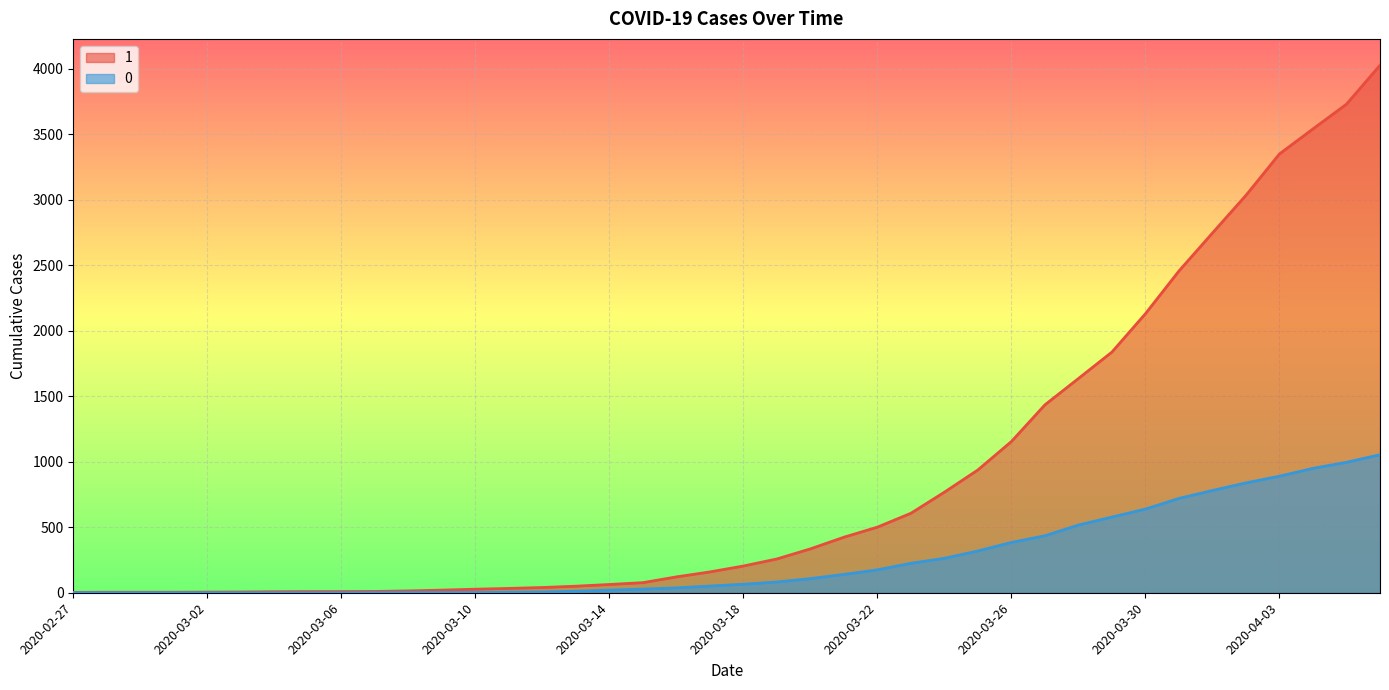

Reading left to right, extract all data points from this chart.

1: 2020-02-27=3	2020-02-28=4	2020-02-29=4	2020-03-01=4	2020-03-02=5	2020-03-03=6	2020-03-04=8	2020-03-05=9	2020-03-06=9	2020-03-07=10	2020-03-08=14	2020-03-09=20	2020-03-10=27	2020-03-11=33	2020-03-12=40	2020-03-13=50	2020-03-14=63	2020-03-15=77	2020-03-16=121	2020-03-17=159	2020-03-18=204	2020-03-19=258	2020-03-20=335	2020-03-21=424	2020-03-22=501	2020-03-23=607	2020-03-24=768	2020-03-25=938	2020-03-26=1155	2020-03-27=1435	2020-03-28=1636	2020-03-29=1838	2020-03-30=2131	2020-03-31=2457	2020-04-01=2747	2020-04-02=3035	2020-04-03=3351	2020-04-04=3542	2020-04-05=3731	2020-04-06=4028
0: 2020-02-27=0	2020-02-28=0	2020-02-29=0	2020-03-01=0	2020-03-02=0	2020-03-03=0	2020-03-04=0	2020-03-05=0	2020-03-06=0	2020-03-07=1	2020-03-08=2	2020-03-09=2	2020-03-10=2	2020-03-11=4	2020-03-12=6	2020-03-13=11	2020-03-14=20	2020-03-15=28	2020-03-16=37	2020-03-17=51	2020-03-18=65	2020-03-19=82	2020-03-20=108	2020-03-21=140	2020-03-22=175	2020-03-23=225	2020-03-24=263	2020-03-25=319	2020-03-26=384	2020-03-27=435	2020-03-28=517	2020-03-29=578	2020-03-30=639	2020-03-31=720	2020-04-01=781	2020-04-02=839	2020-04-03=890	2020-04-04=950	2020-04-05=996	2020-04-06=1054